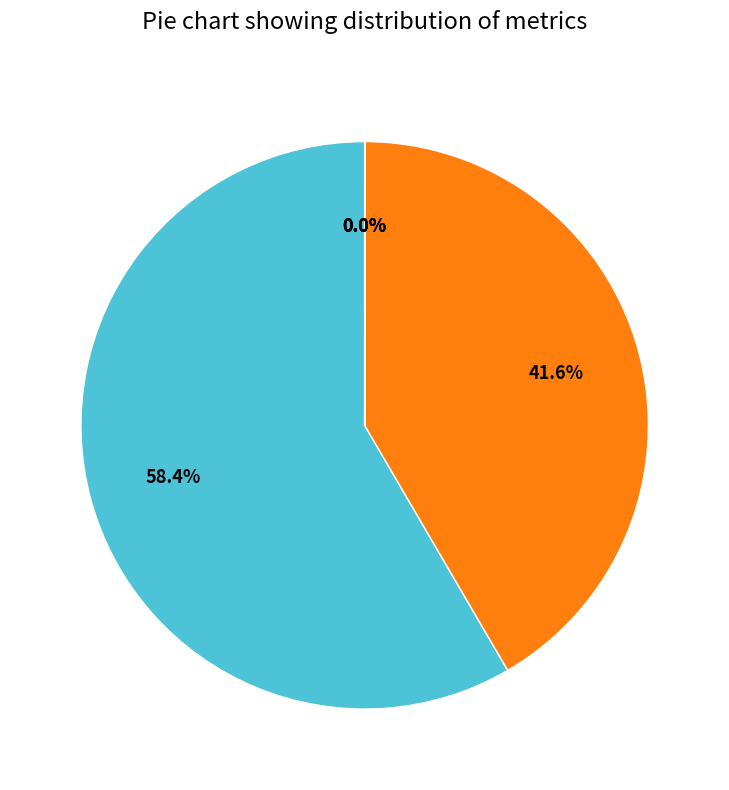

To the nearest percent, what is the difference between the largest and smallest slice percentages?

58%